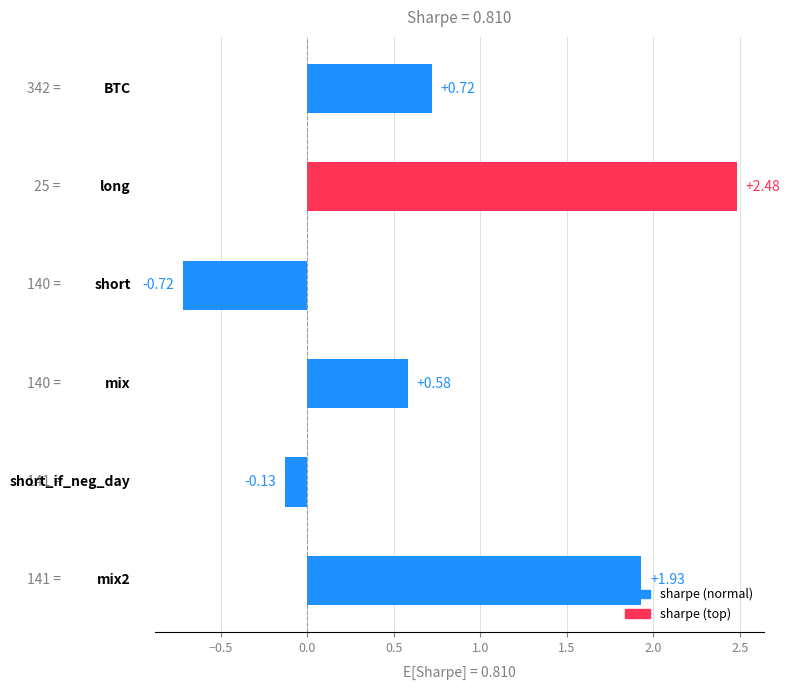

What is the average value?

0.8